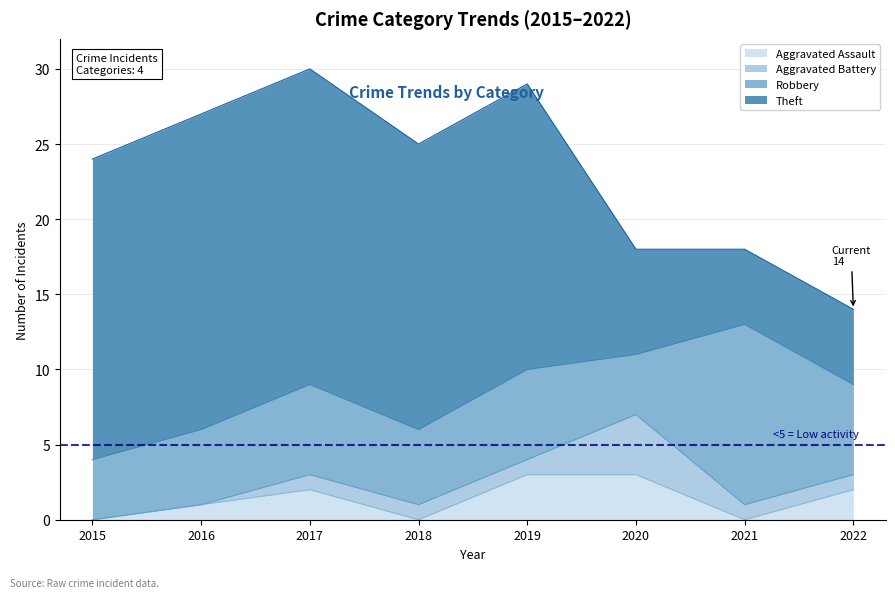

What is the value of the Aggravated Battery point at the 7th from the left?

1